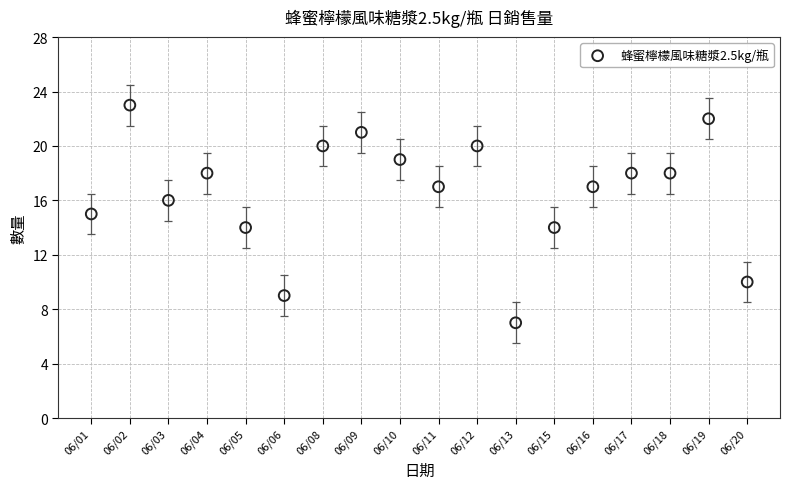

What is the range of Y values (max minus min)?

16